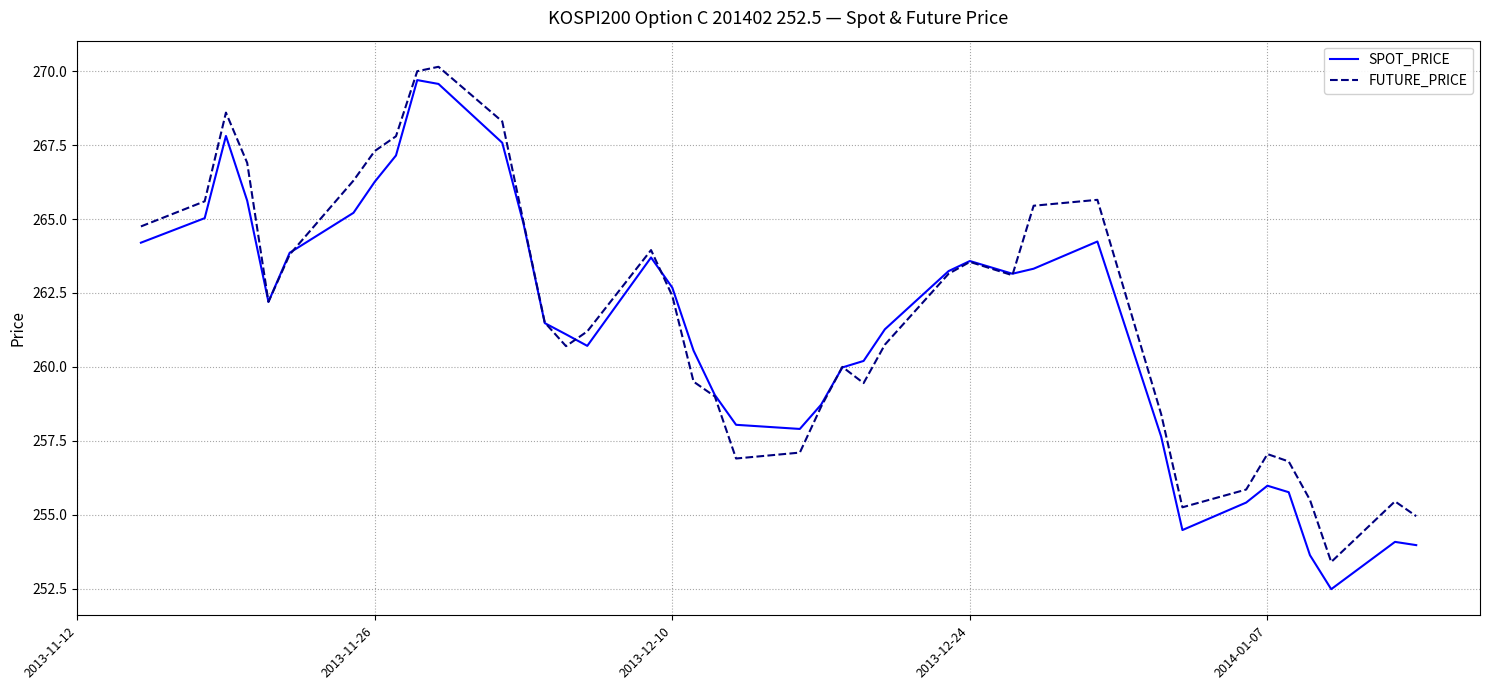

Does the chart have visible grid lines?

Yes